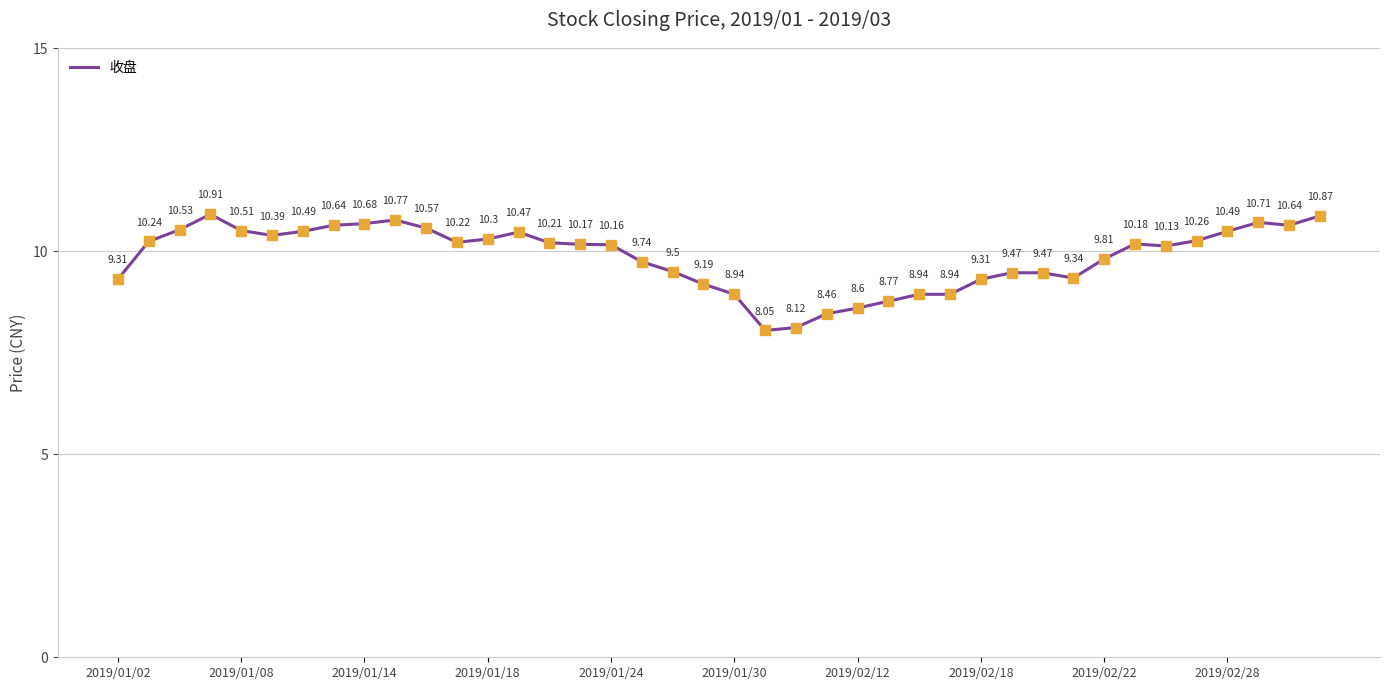

What is the difference between the maximum and minimum values?

2.9